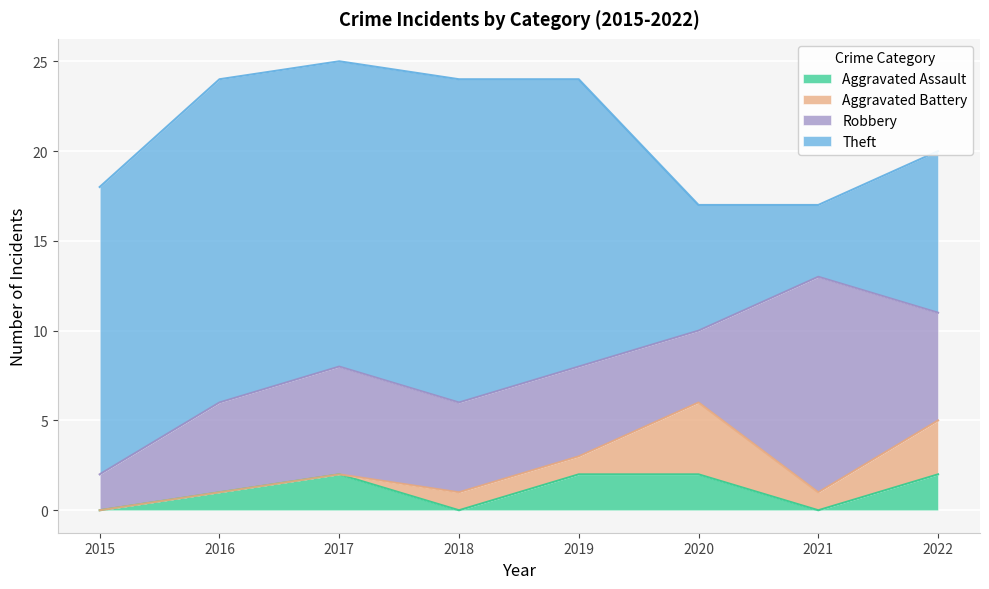

Which series changed the most between 2016 and 2021?

Theft